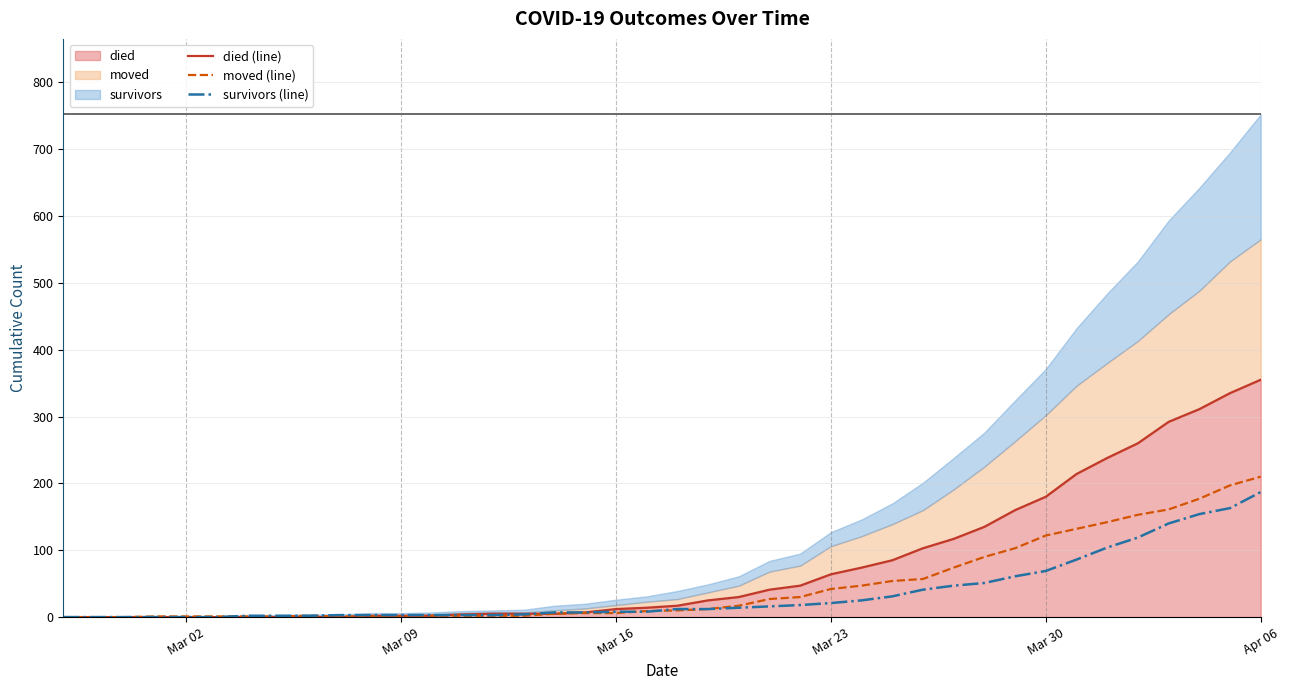

What is the difference between the maximum and minimum values in the moved (line) series?

210